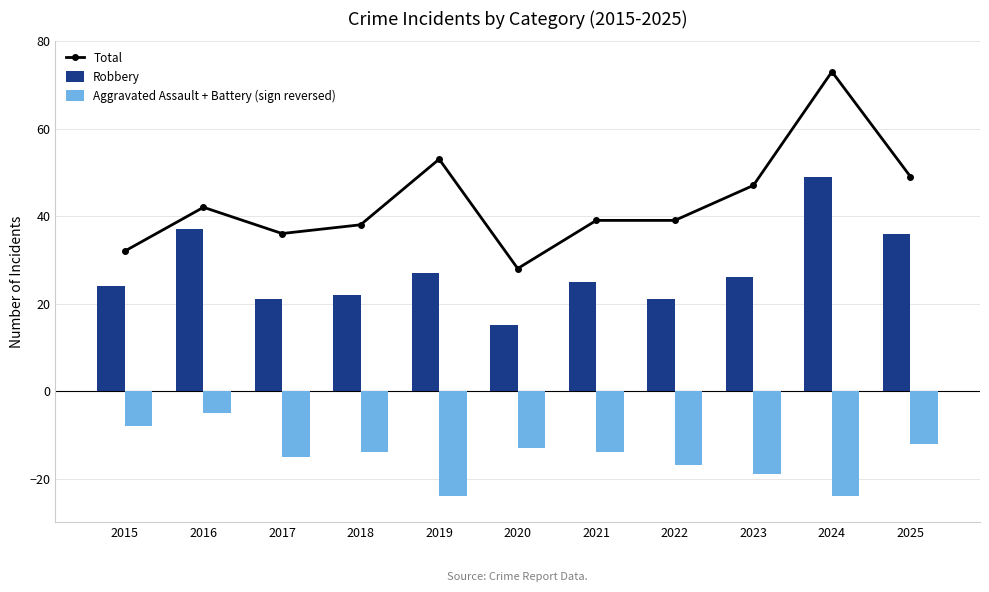

Rank the series by their maximum value, from highest to lowest.

Total, Robbery, Aggravated Assault + Battery (sign reversed)